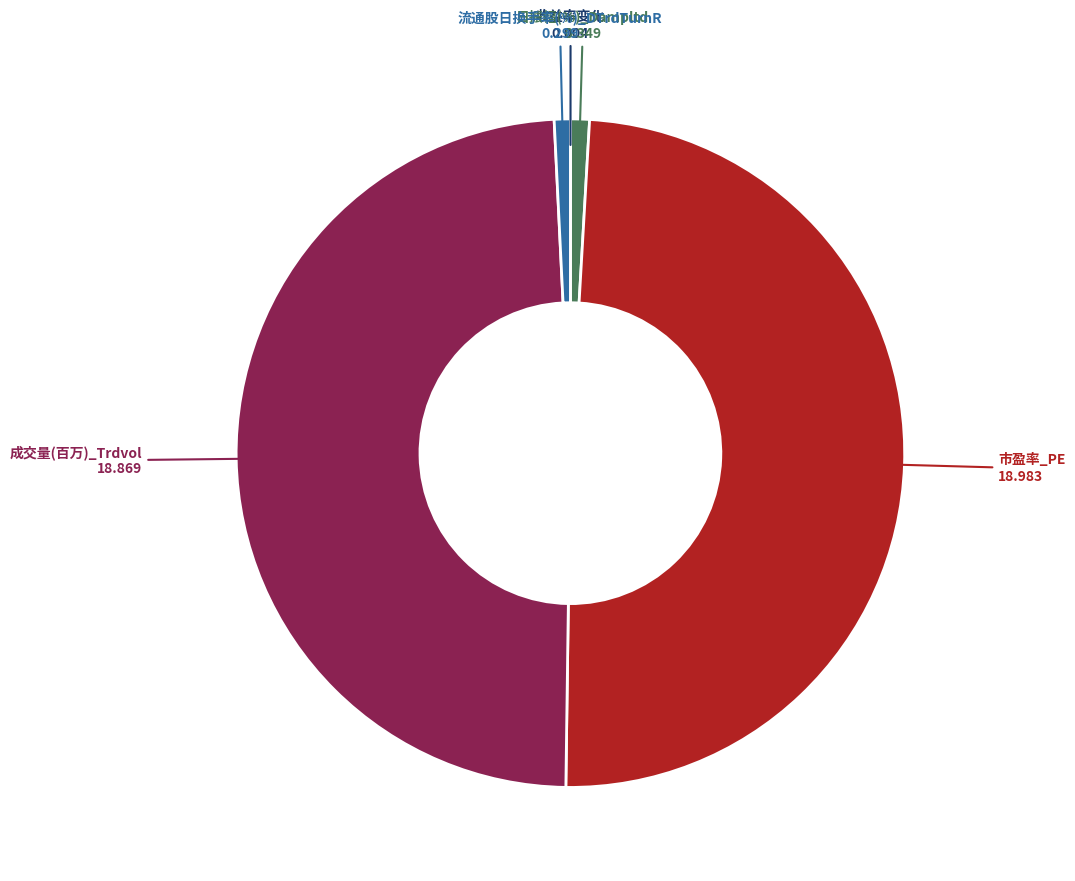

Does any single category account for the majority?

No